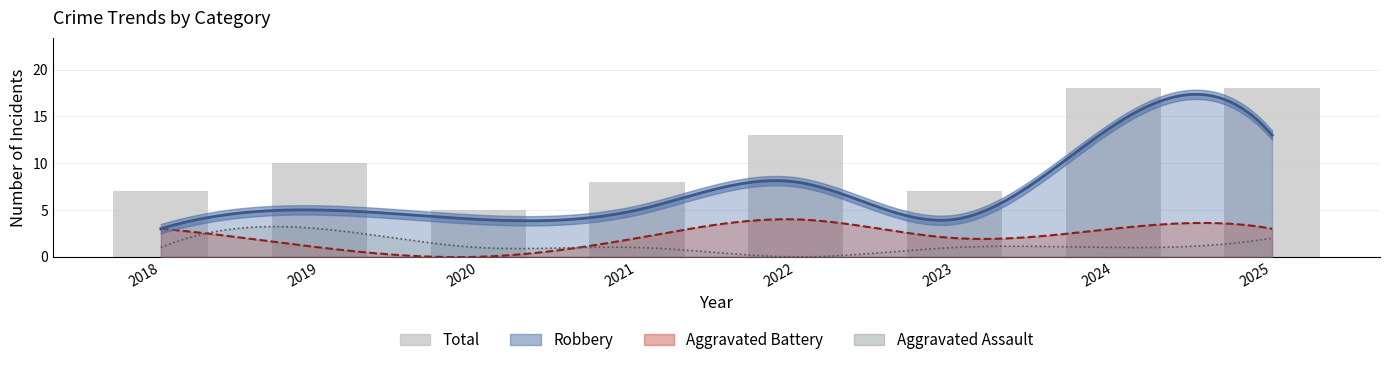

What is the difference between the second highest and minimum values?

13